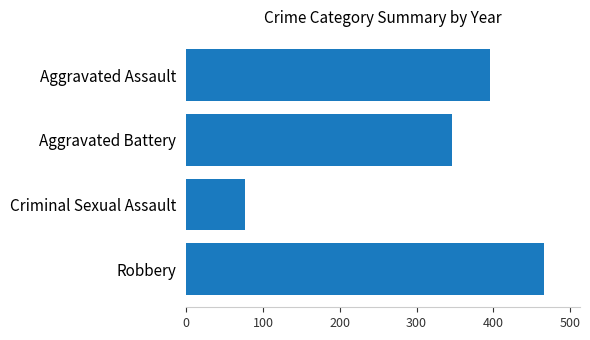

What is the sum of all values?

1285